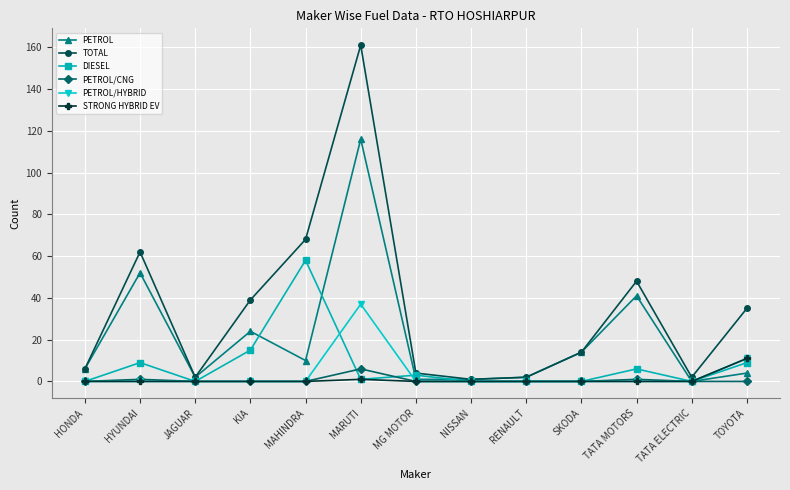

What position from the right is MAHINDRA?

9